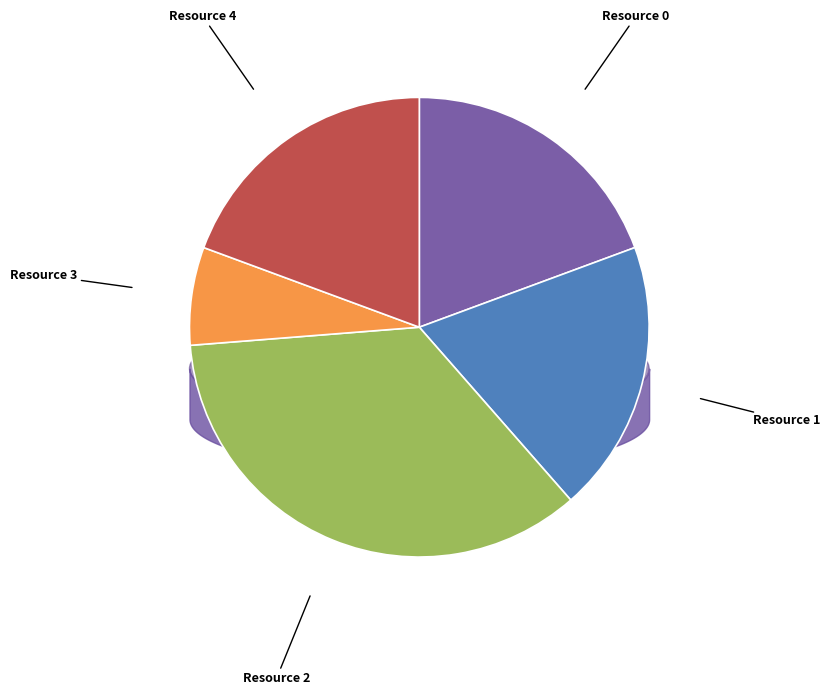

Combined, what portion of the pie is Resource 4 and Resource 2?

54.6%